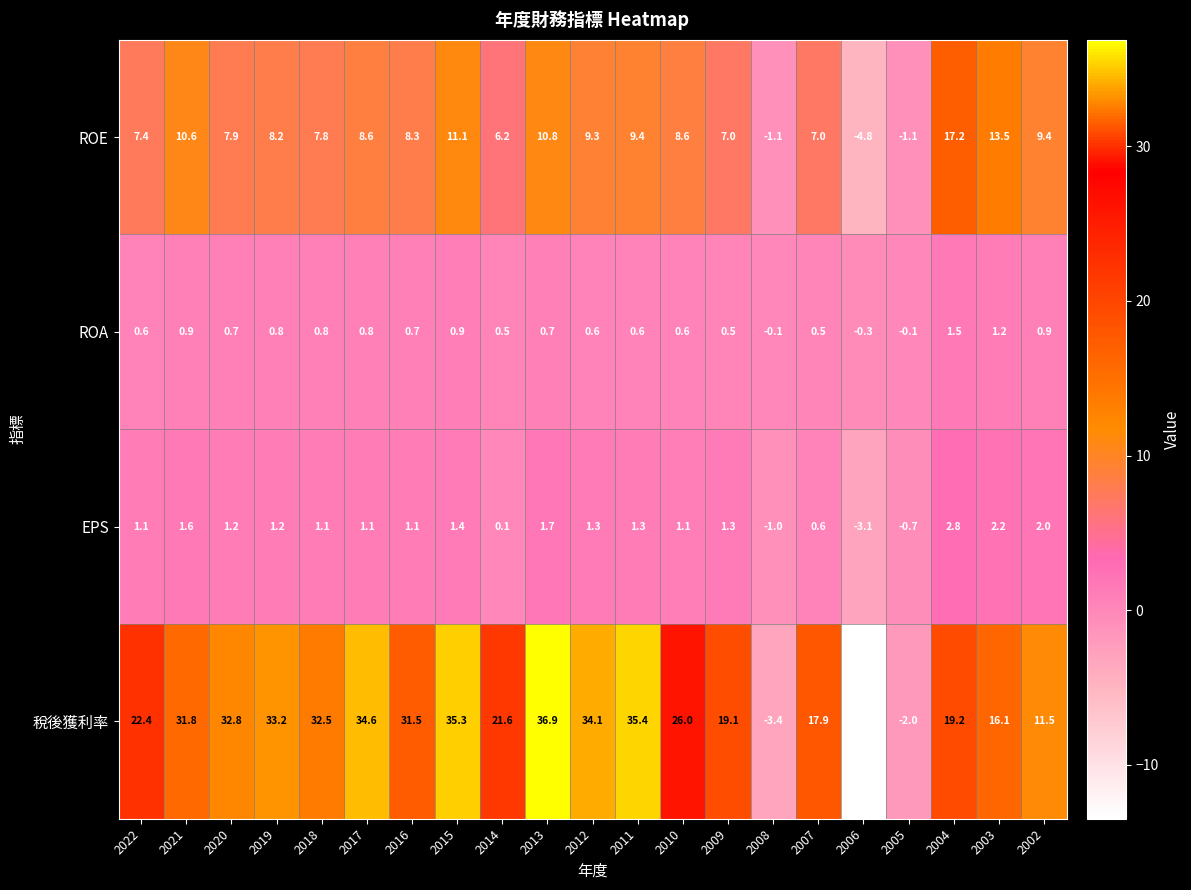

What is the average value of the ROA series?

0.6